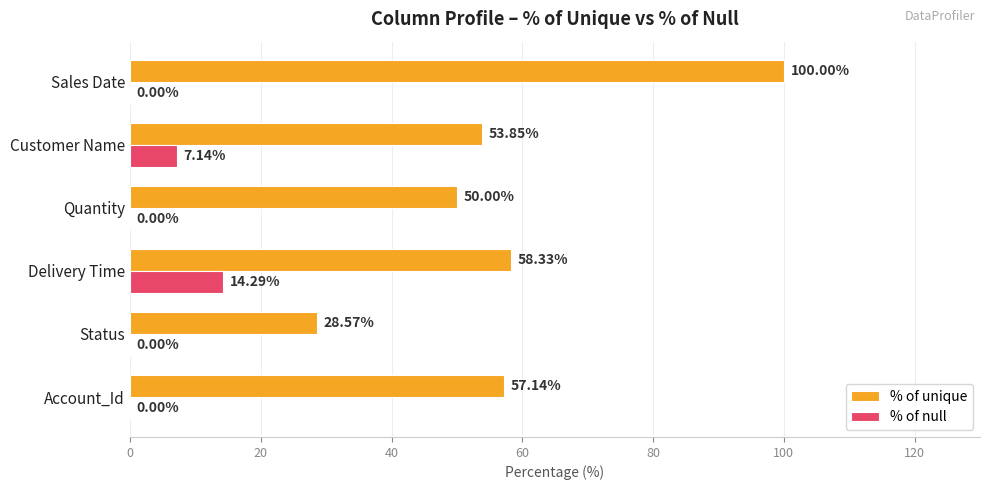

At which label does % of null reach its peak?

Delivery Time